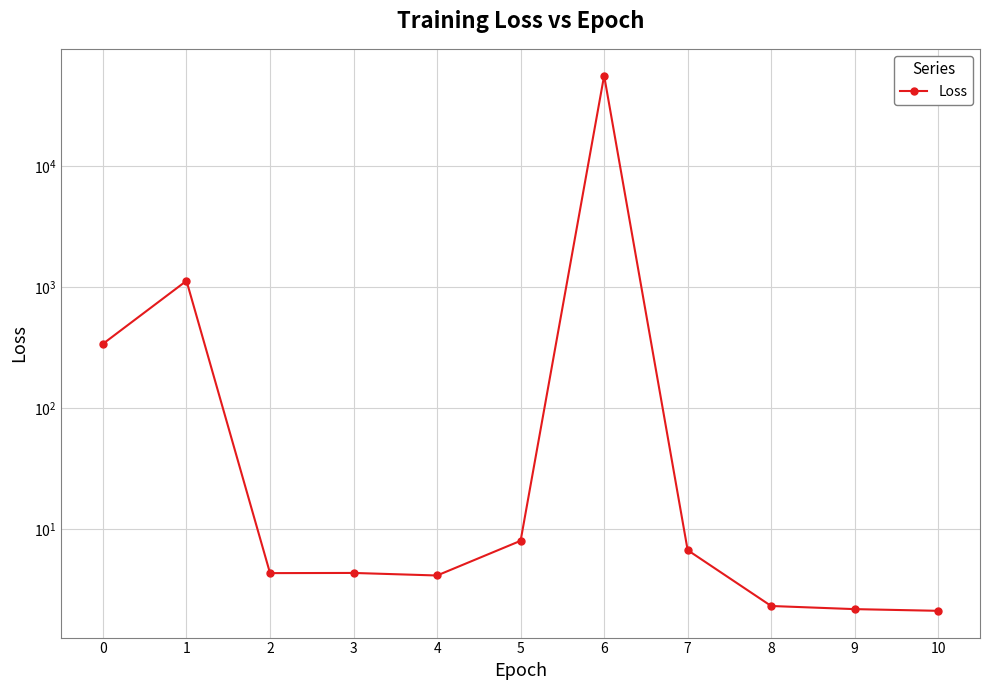

What is the sum of all values?

57469.9